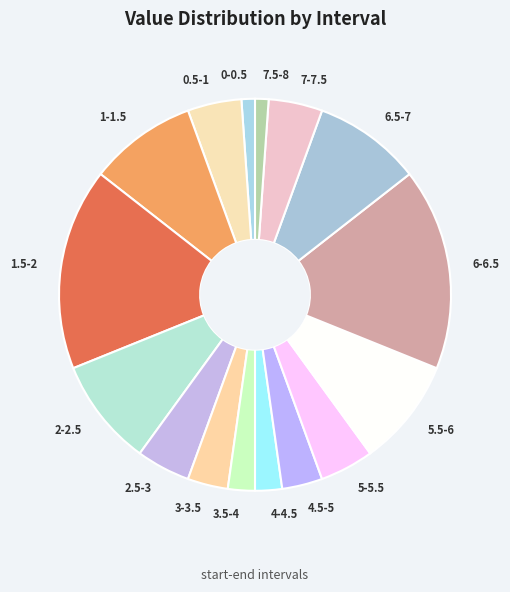

The 2.5-3 slice represents 4% of the pie. True or false?

True